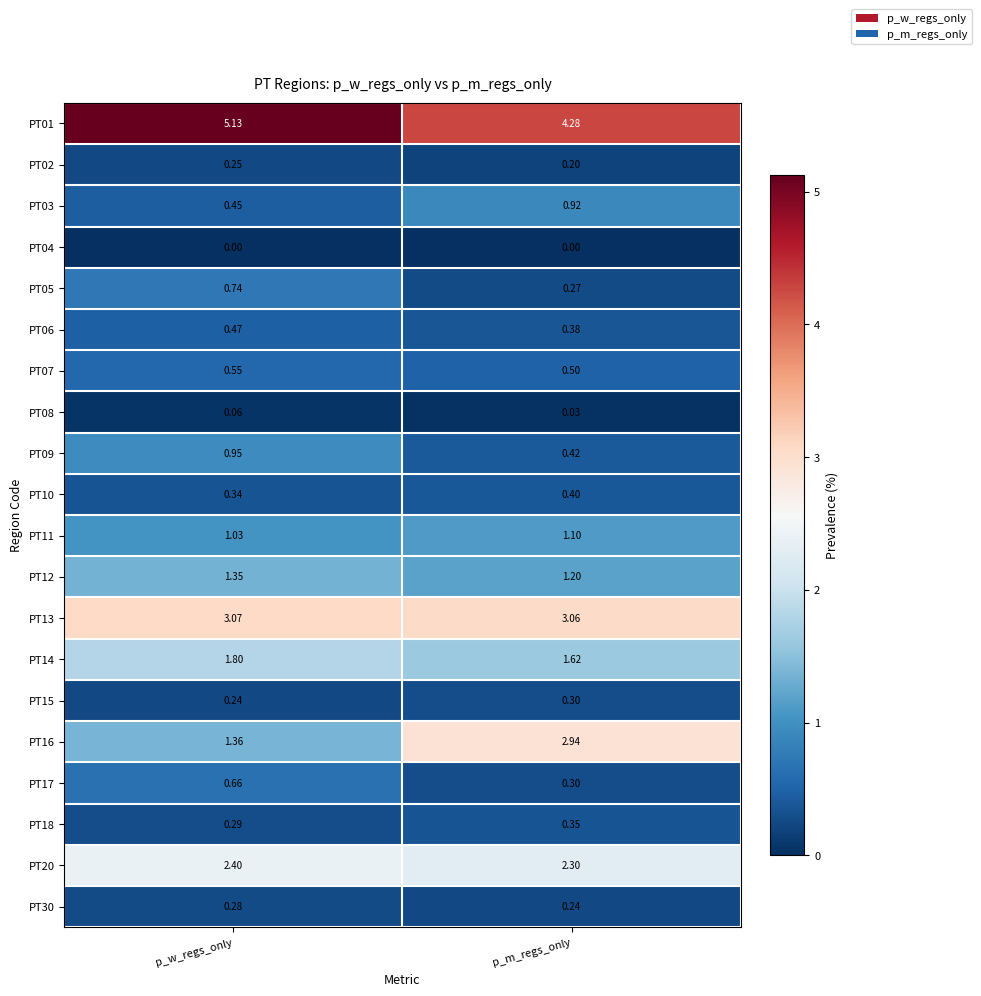

Where is PT07 nearest to the value 0?

p_m_regs_only